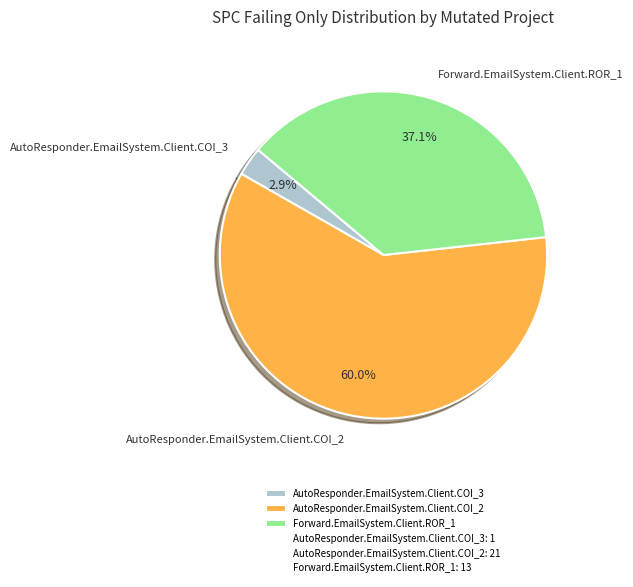

Combined, what portion of the pie is Forward.EmailSystem.Client.ROR_1 and AutoResponder.EmailSystem.Client.COI_2?

97.1%